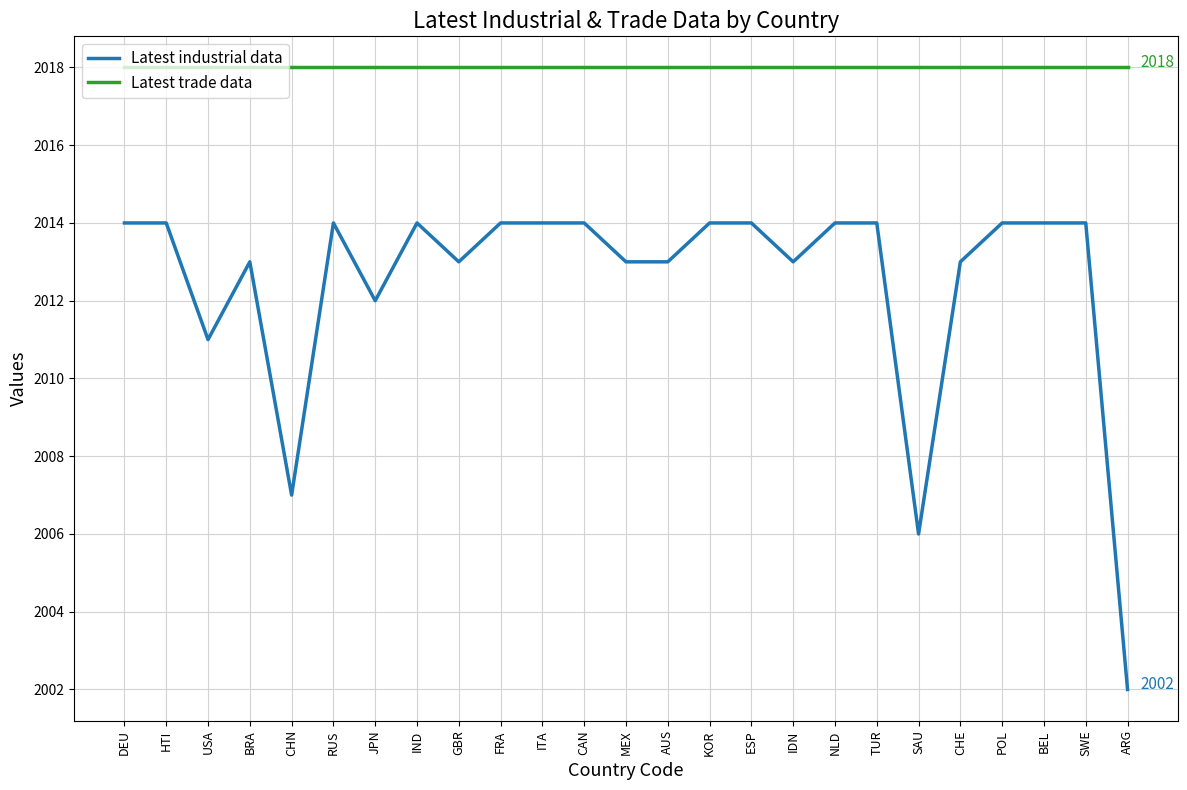

What is the maximum value shown in the chart?

2018